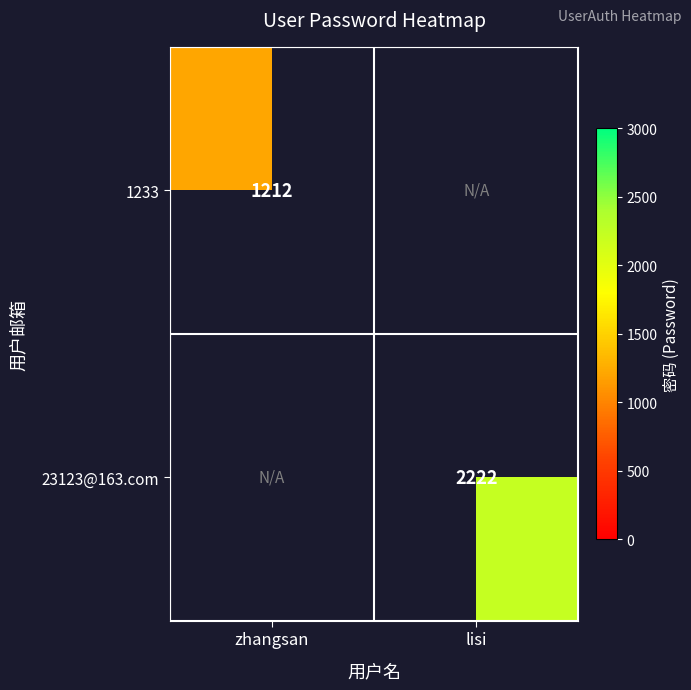

Is it true that 1233 equals 574 at zhangsan?

False